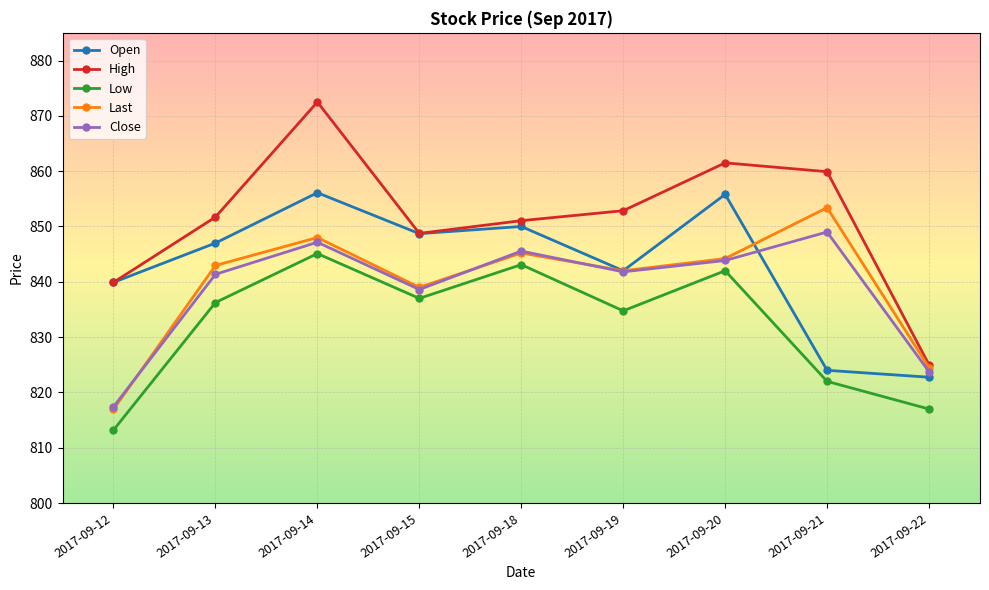

True or false: Last has a value of 1263.6 at 2017-09-12.

False